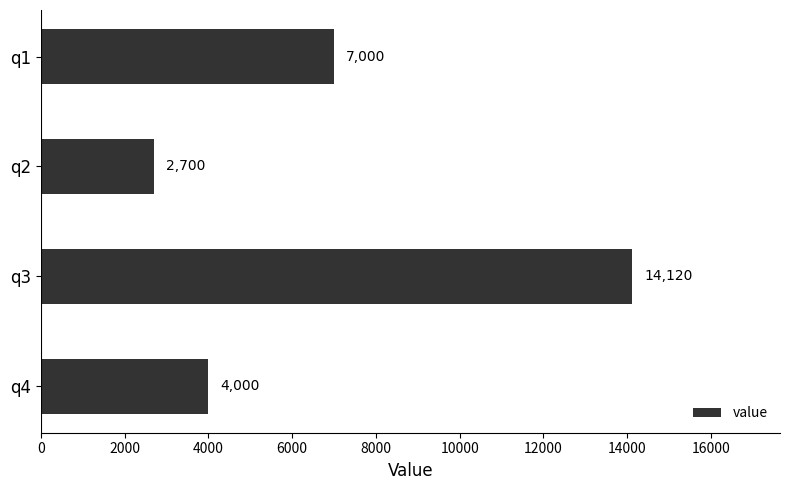

How many series are shown in this chart?

1